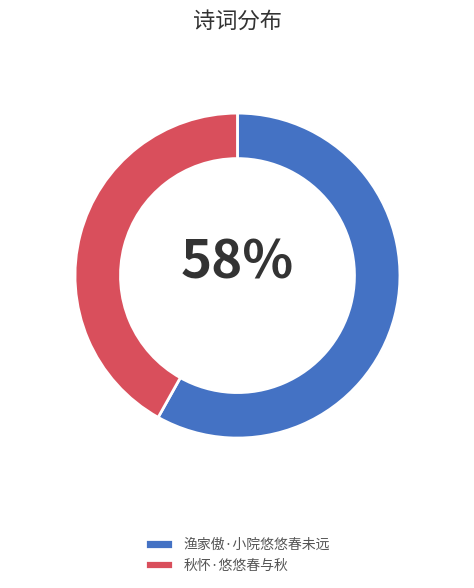

To the nearest percent, what is the difference between the 渔家傲·小院悠悠春未远 and 秋怀·悠悠春与秋 slice percentages?

16%